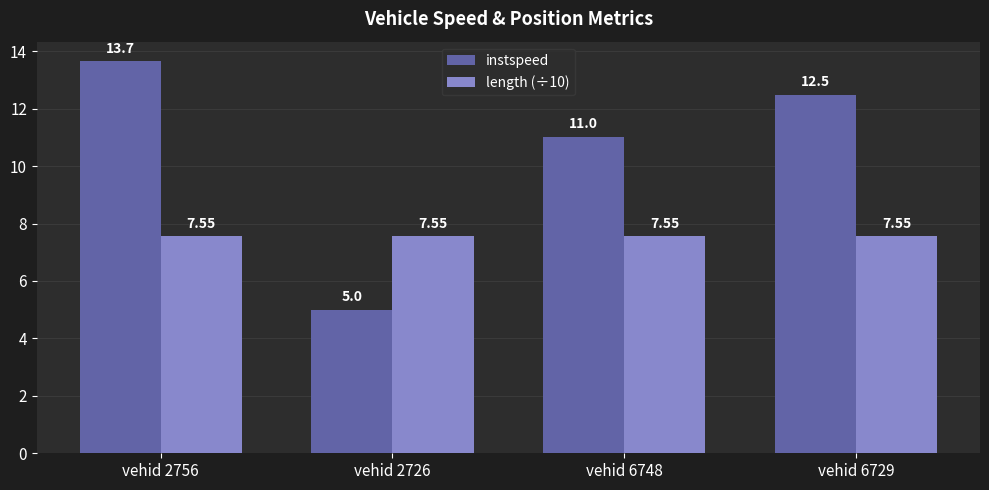

How many series are shown in this chart?

2